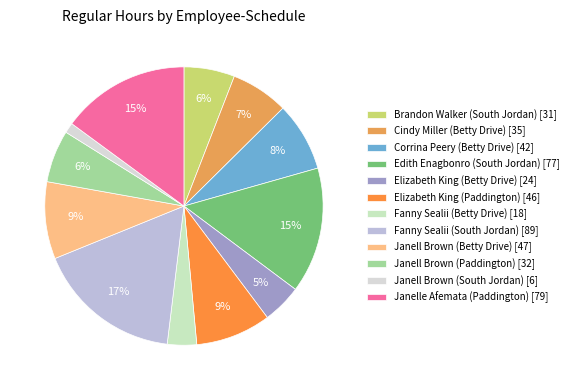

True or false: Elizabeth King (Betty Drive) accounts for 19% of the total.

False